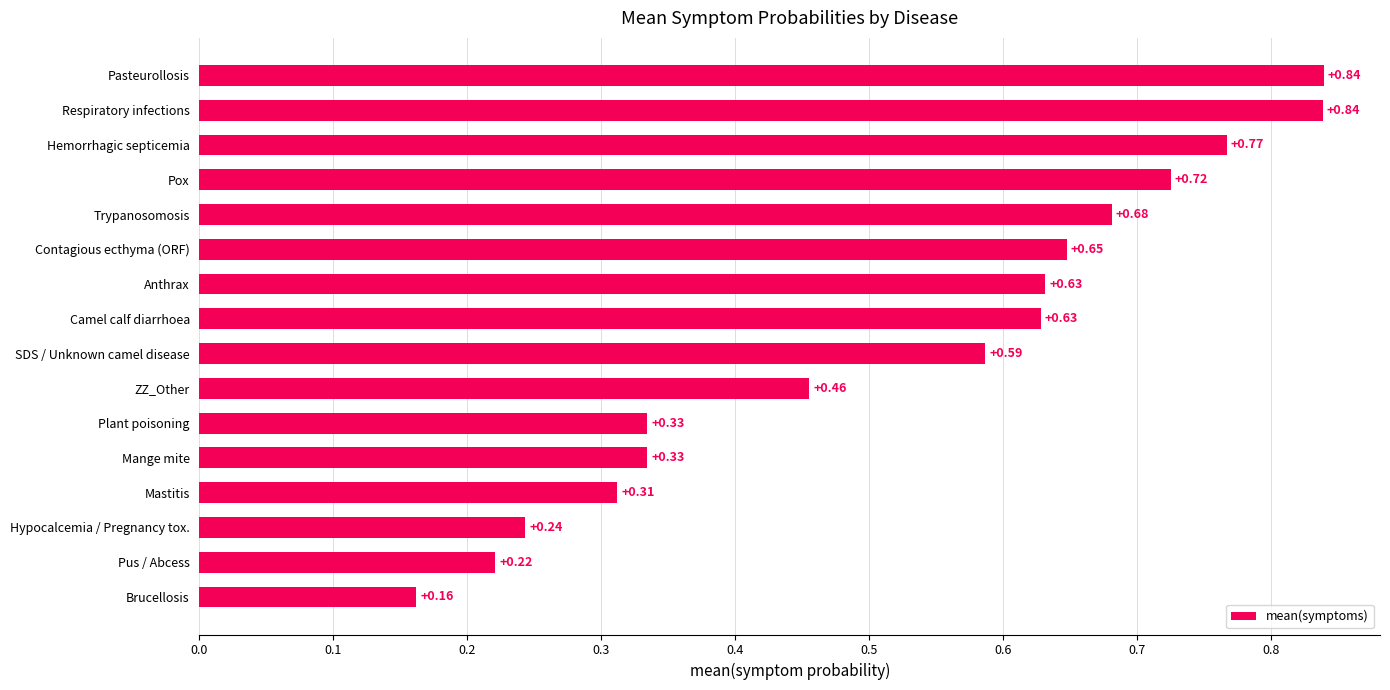

Between Brucellosis and Mastitis, which is larger?

Mastitis